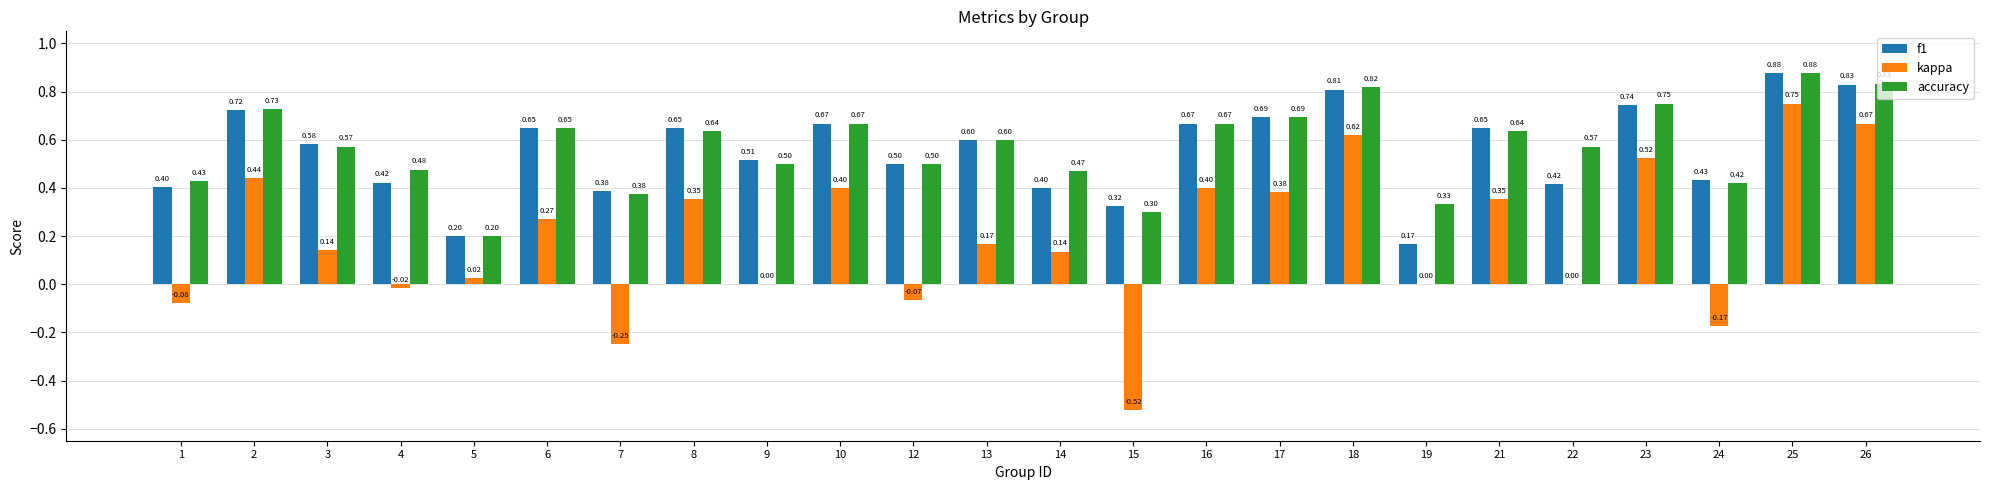

Which series has the largest total across all categories?

accuracy